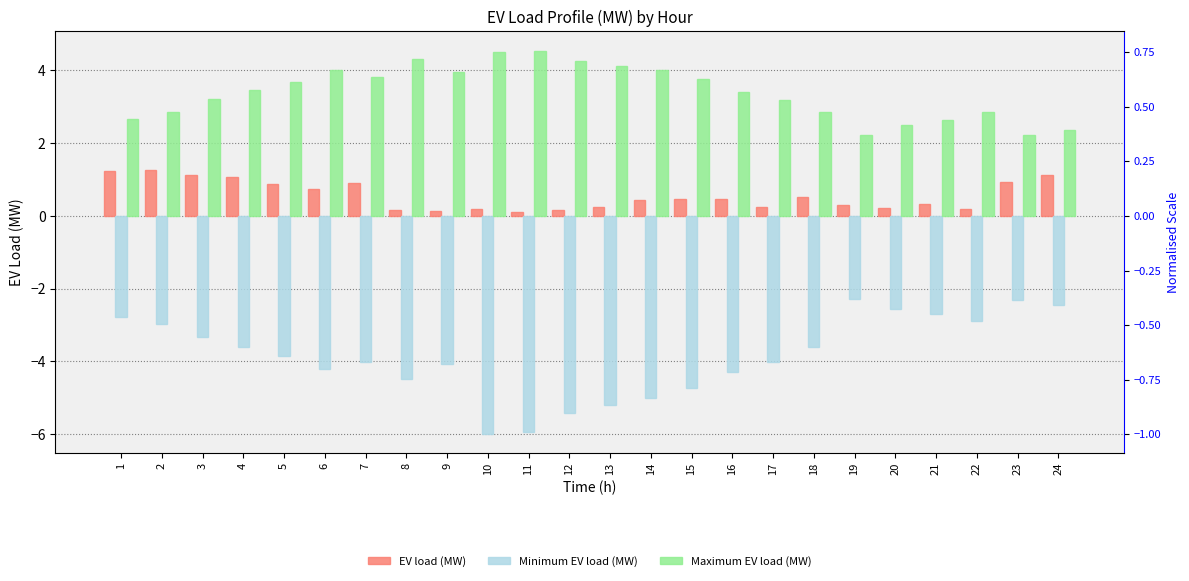

Reading right to left, what are all the values shown in this chart?

EV load (MW): 24=1.1	23=0.9	22=0.2	21=0.3	20=0.2	19=0.3	18=0.5	17=0.3	16=0.5	15=0.5	14=0.4	13=0.2	12=0.2	11=0.1	10=0.2	9=0.1	8=0.2	7=0.9	6=0.7	5=0.9	4=1.1	3=1.1	2=1.3	1=1.2
Minimum EV load (MW): 24=-2.4	23=-2.3	22=-2.9	21=-2.7	20=-2.6	19=-2.3	18=-3.6	17=-4.0	16=-4.3	15=-4.7	14=-5.0	13=-5.2	12=-5.4	11=-5.9	10=-6.0	9=-4.1	8=-4.5	7=-4.0	6=-4.2	5=-3.8	4=-3.6	3=-3.3	2=-3.0	1=-2.8
Maximum EV load (MW): 24=2.4	23=2.2	22=2.9	21=2.6	20=2.5	19=2.2	18=2.8	17=3.2	16=3.4	15=3.8	14=4.0	13=4.1	12=4.3	11=4.5	10=4.5	9=4.0	8=4.3	7=3.8	6=4.0	5=3.7	4=3.5	3=3.2	2=2.9	1=2.7